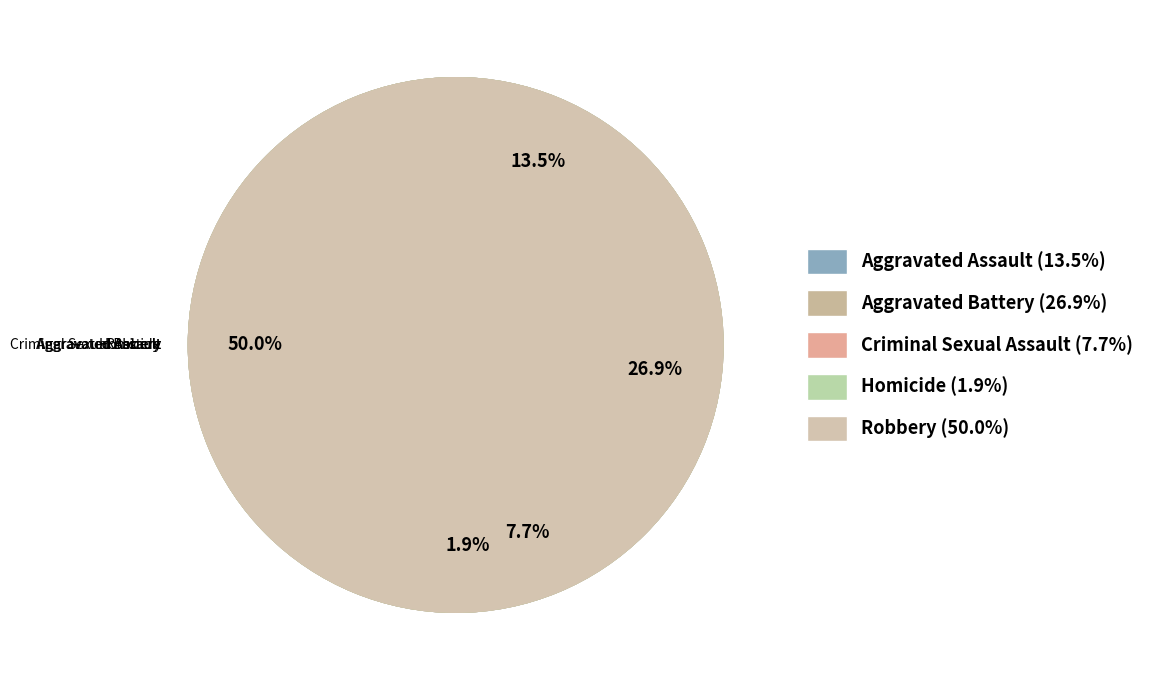

Which slice is the largest?

Robbery